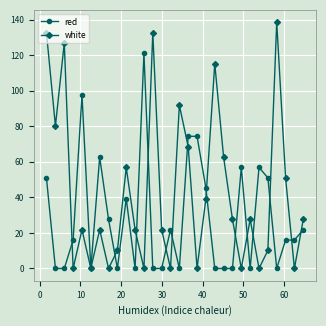

True or false: white has more than 0 points higher than both neighbors.

True